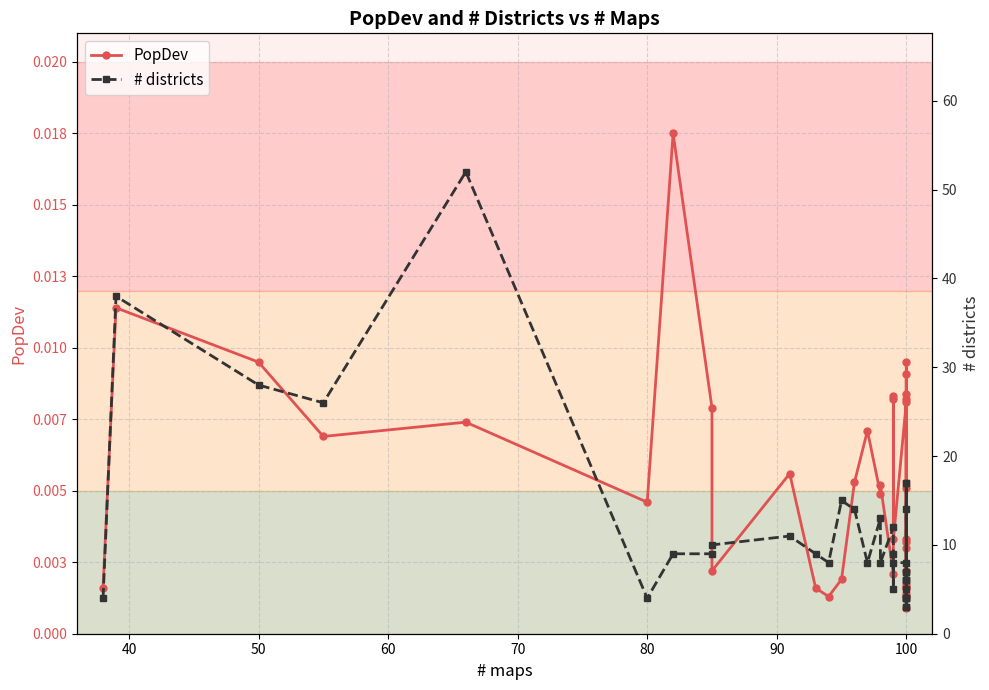

Is the value of PopDev at 40 greater than the value of # districts at 60?

No